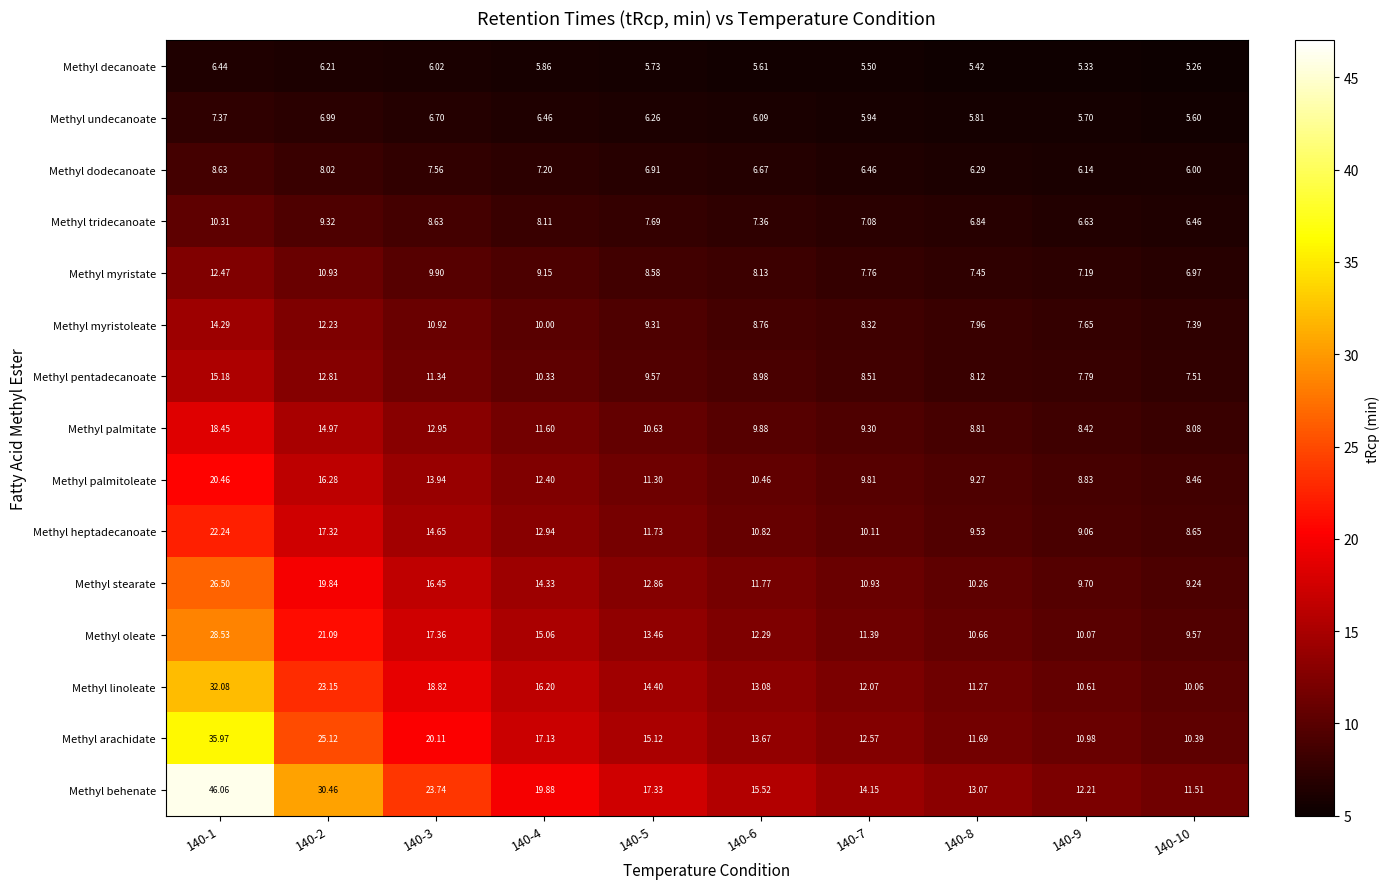

Rank the series at 140-7 from highest to lowest value.

Methyl behenate, Methyl arachidate, Methyl linoleate, Methyl oleate, Methyl stearate, Methyl heptadecanoate, Methyl palmitoleate, Methyl palmitate, Methyl pentadecanoate, Methyl myristoleate, Methyl myristate, Methyl tridecanoate, Methyl dodecanoate, Methyl undecanoate, Methyl decanoate